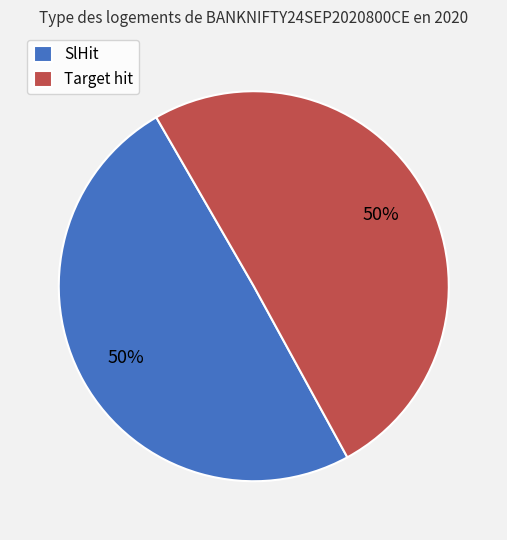

Count the number of slices in the pie.

2